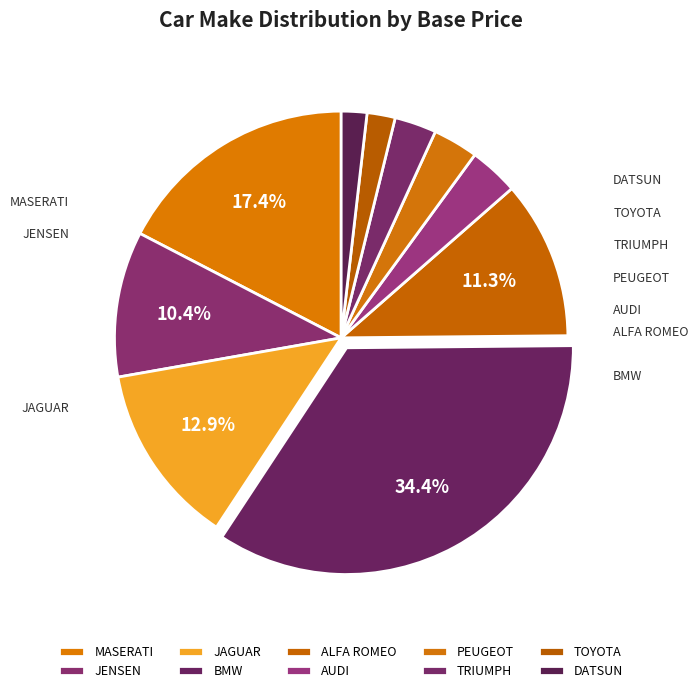

Approximately how many times larger is the value at TRIUMPH compared to DATSUN?

1.6